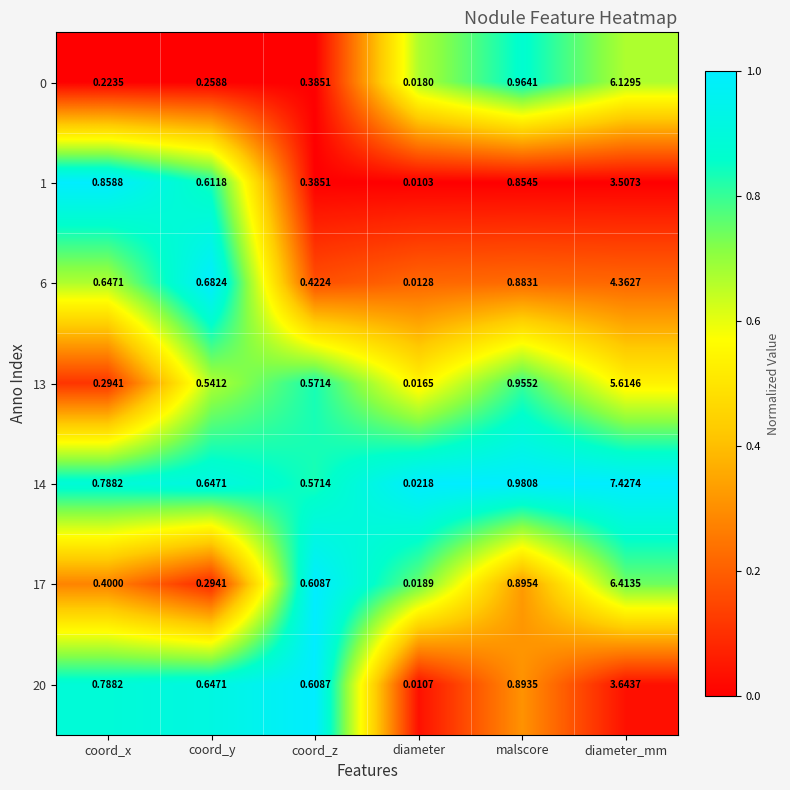

At which category is the sum across all series the highest?

diameter_mm